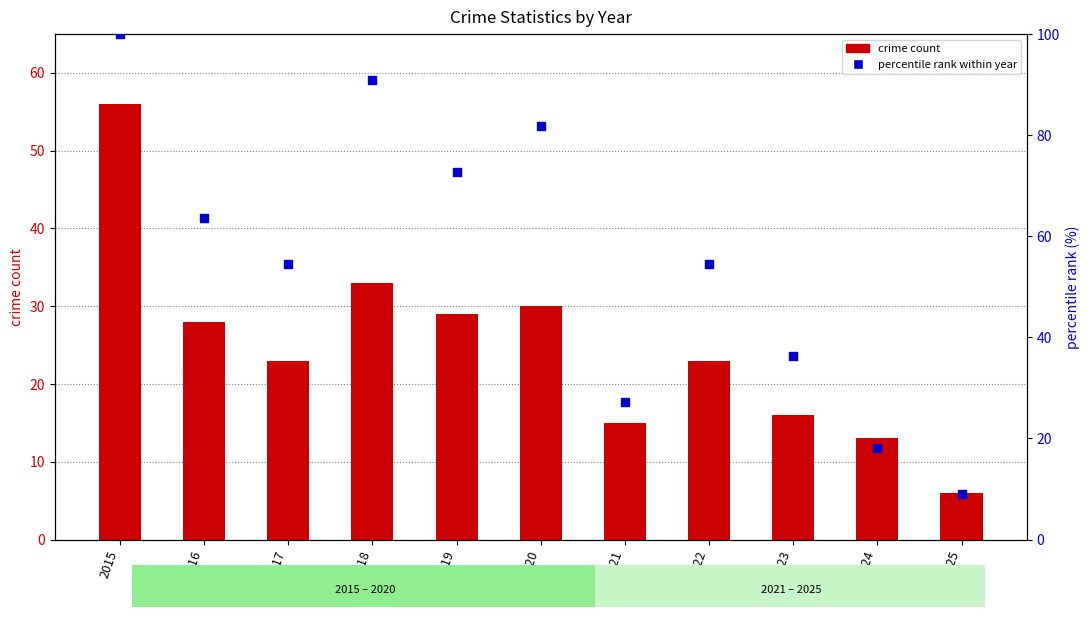

Which series contains the lowest Y value?

crime count